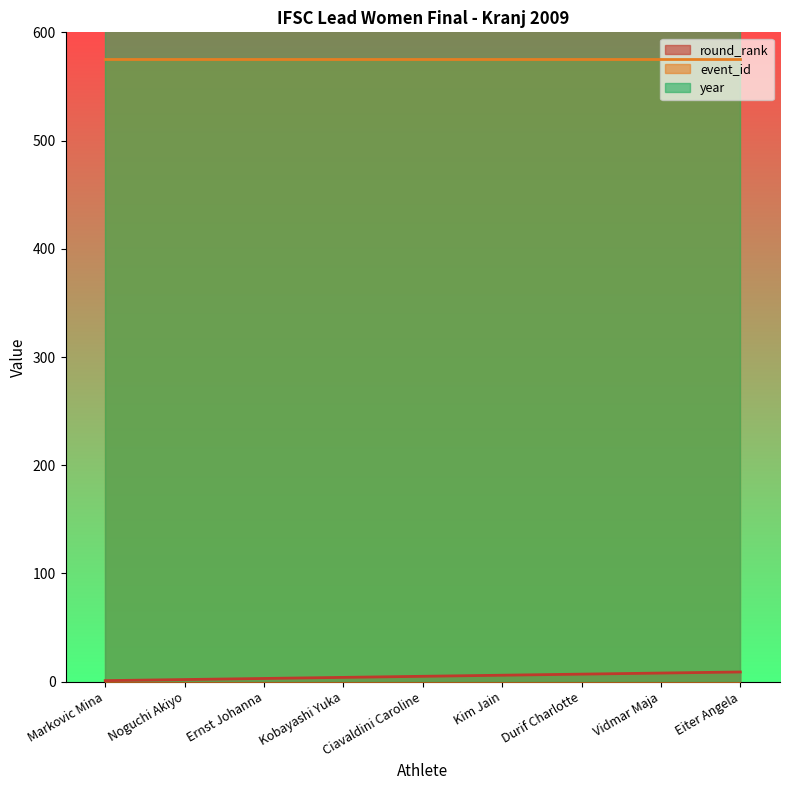

True or false: year and event_id intersect in this chart.

False